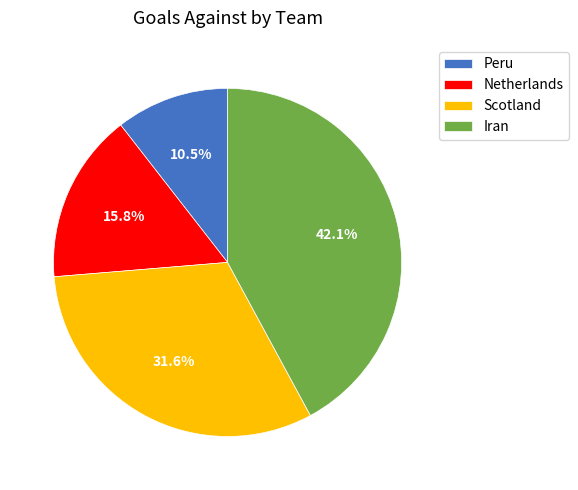

Approximately how many times larger is the value at Iran compared to Peru?

4.0